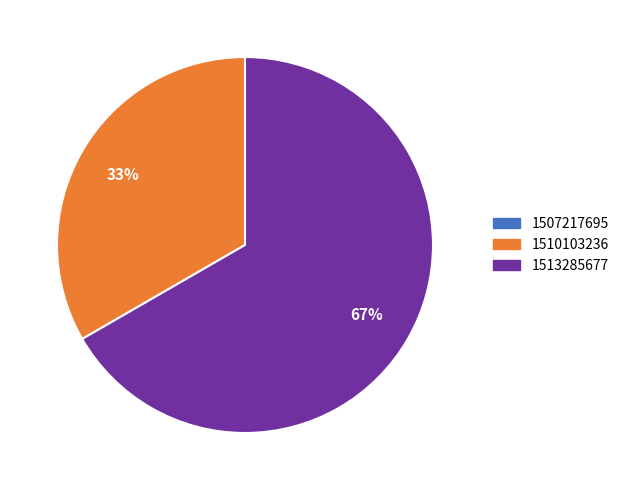

Is it true that 1513285677 is 72% of the pie?

False